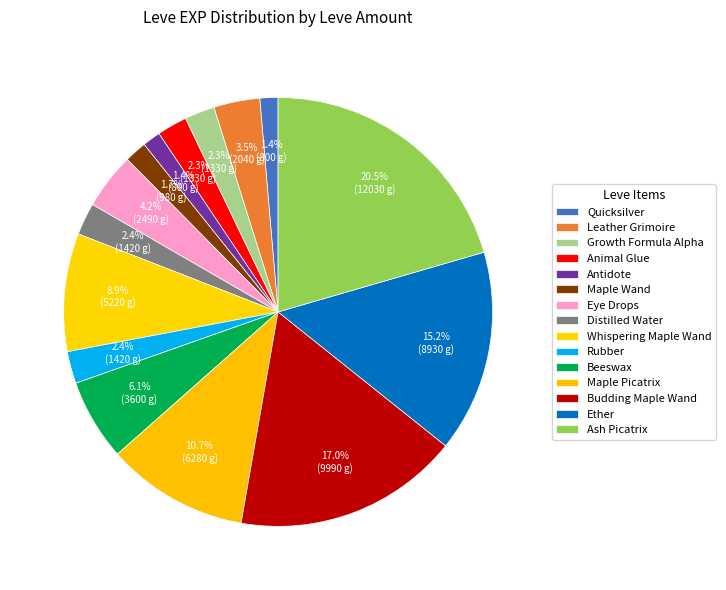

Is there any slice that represents more than half of the pie?

No